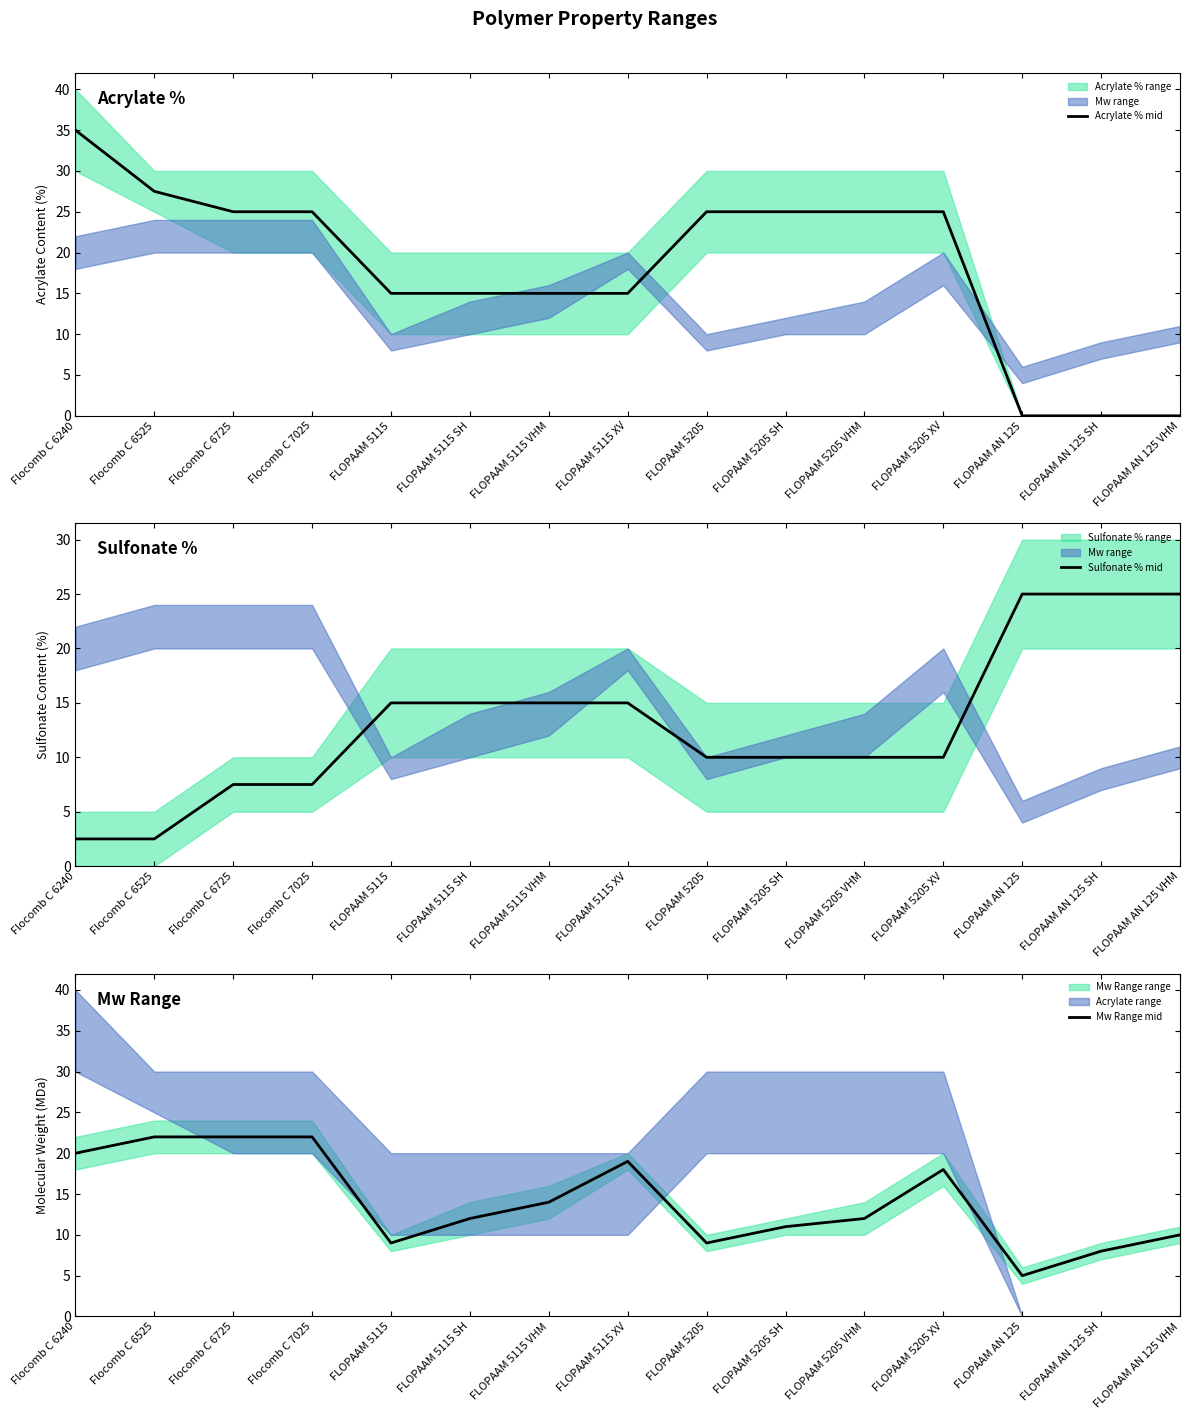

True or false: Acrylate % mid has a value of 25.0 at FLOPAAM 5205 XV.

True